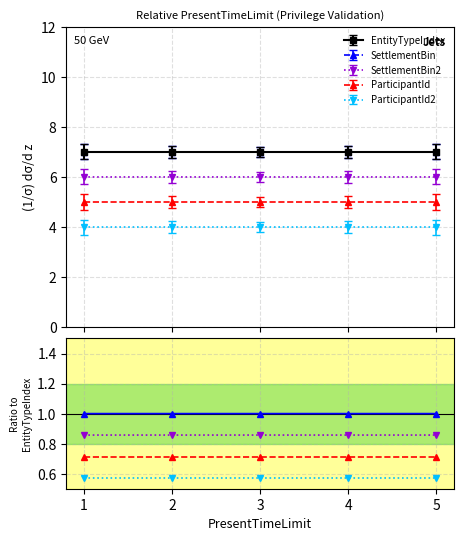

True or false: SettlementBin2 and ParticipantId2 intersect in this chart.

False